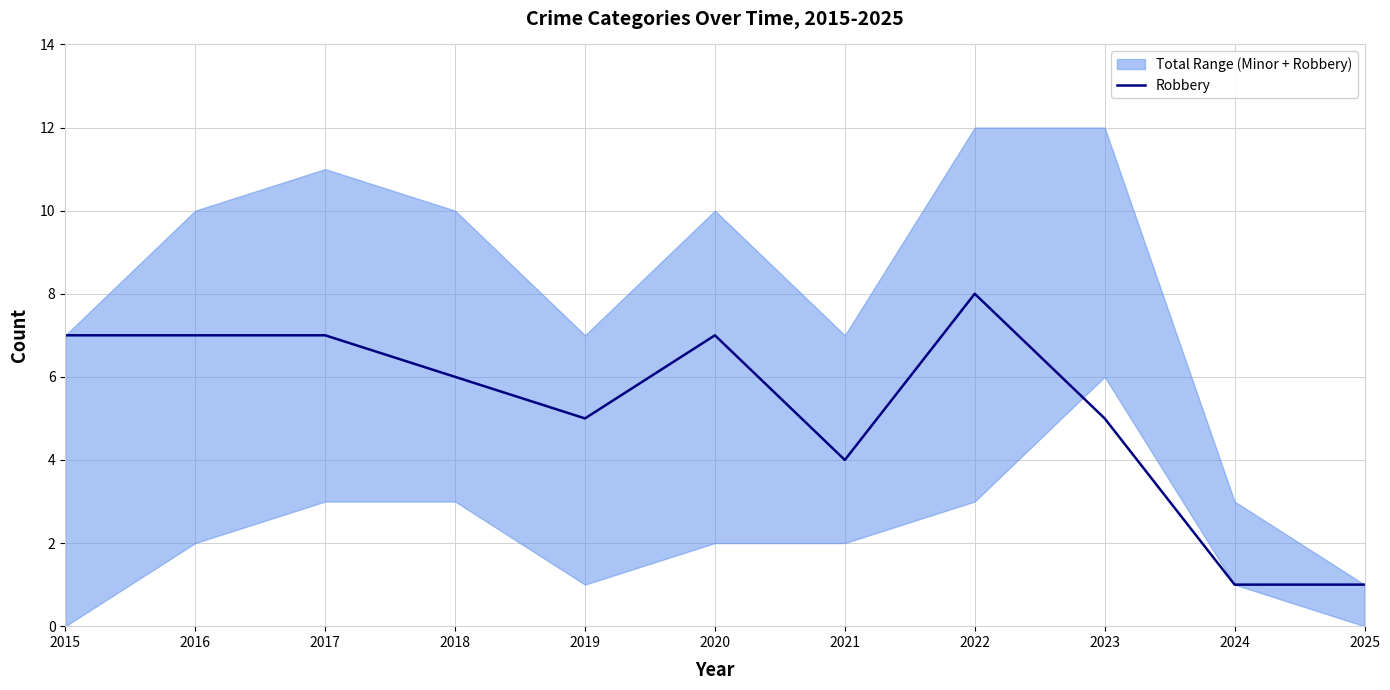

Reading left to right, what are all the values shown in this chart?

7	7	7	6	5	7	4	8	5	1	1